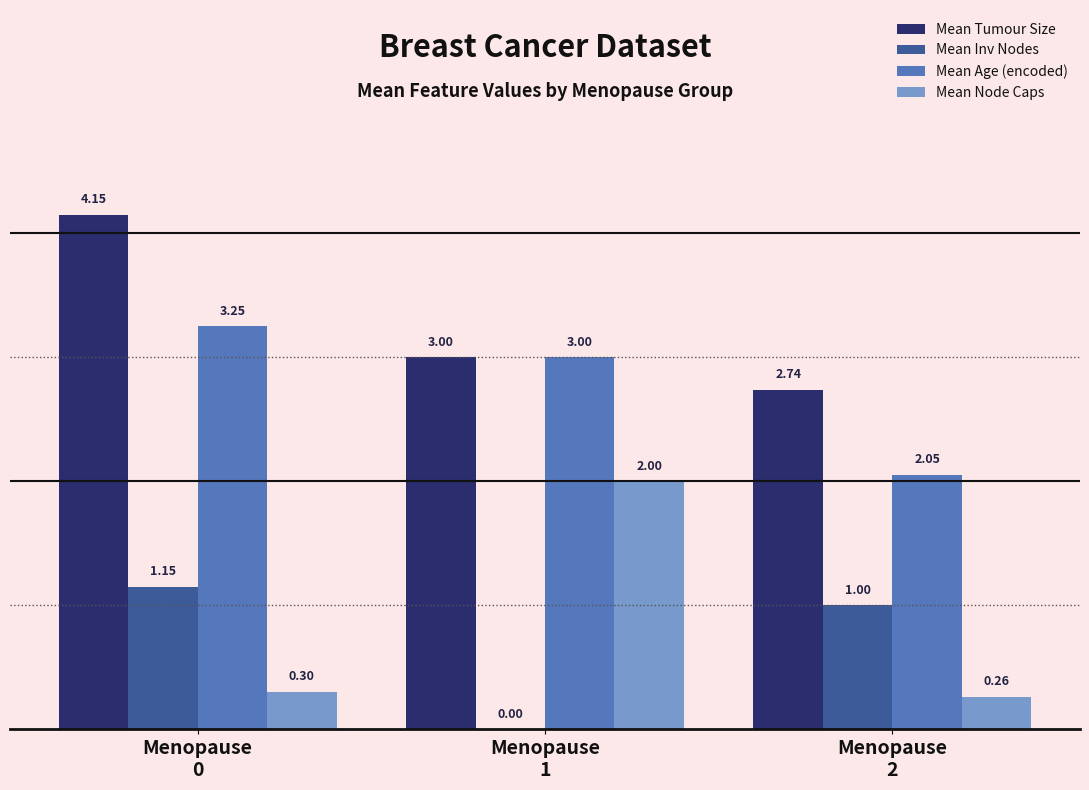

Are the bars grouped side by side (vs. stacked)?

Yes